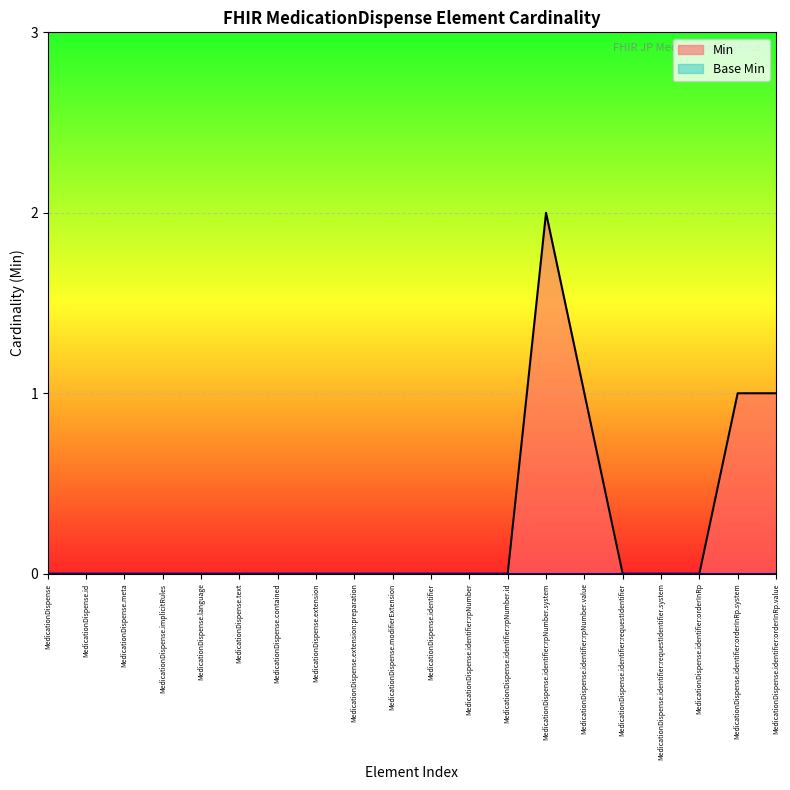

True or false: the data shows -1 at MedicationDispense.contained.

False